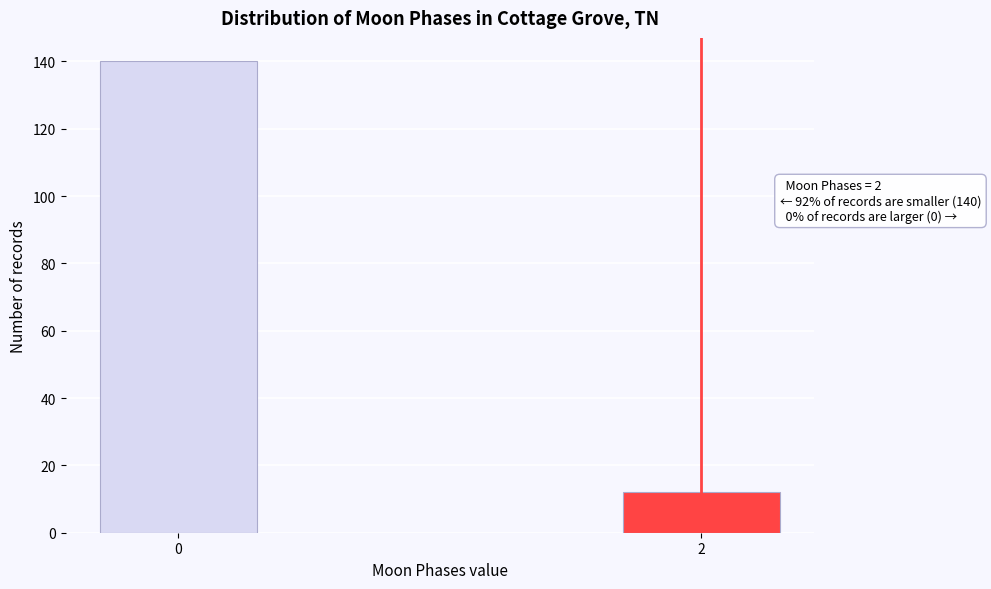

Reading left to right, list all the values displayed in this chart.

0=140	2=12